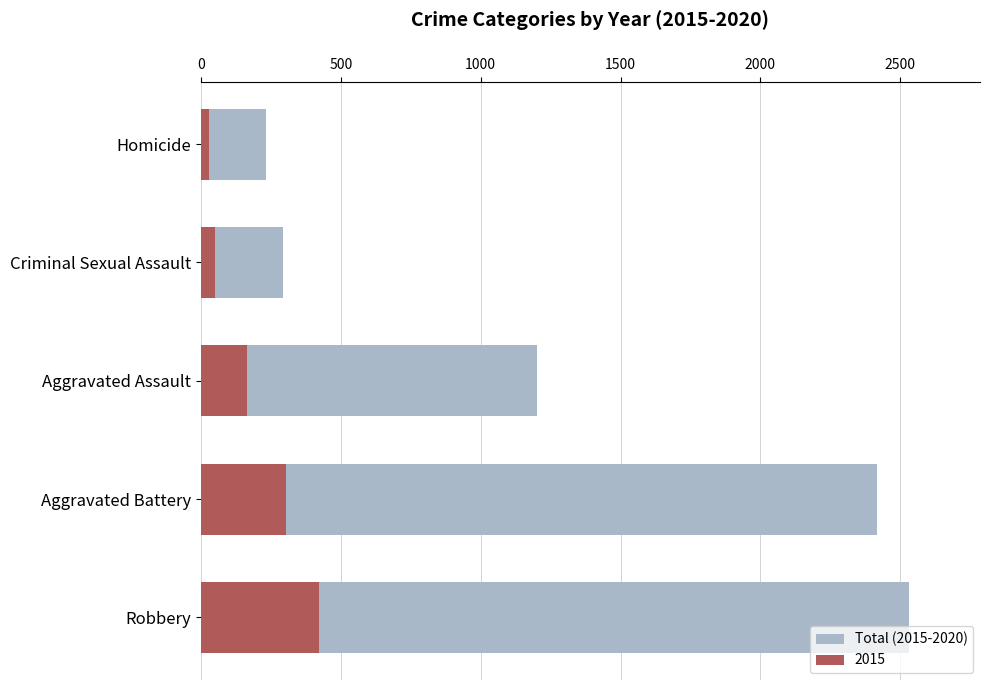

What is the value of the 5th bar from the left?

232